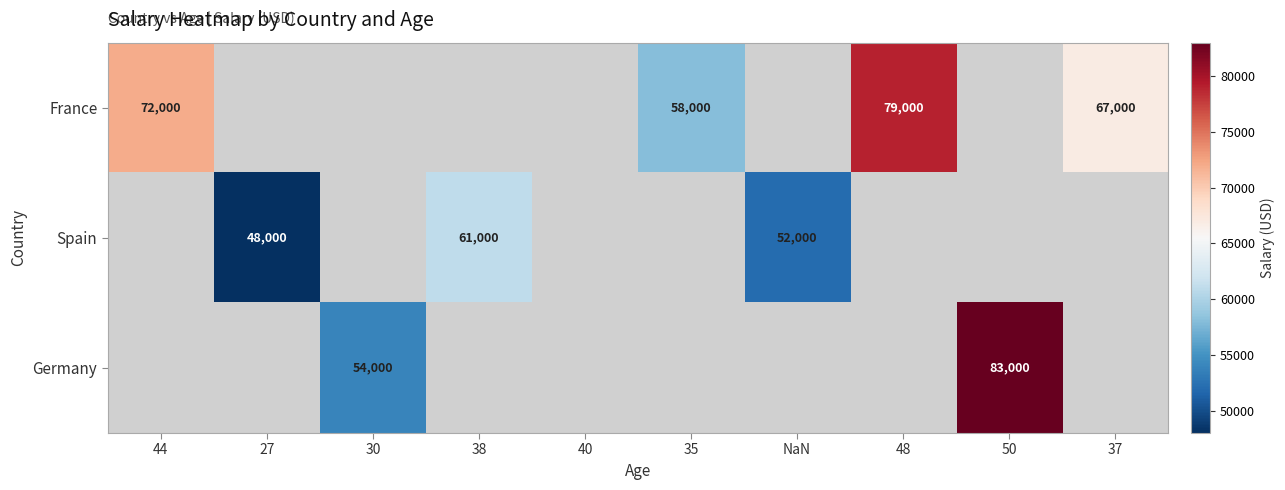

The value of Germany at 30 is 91692. True or false?

False